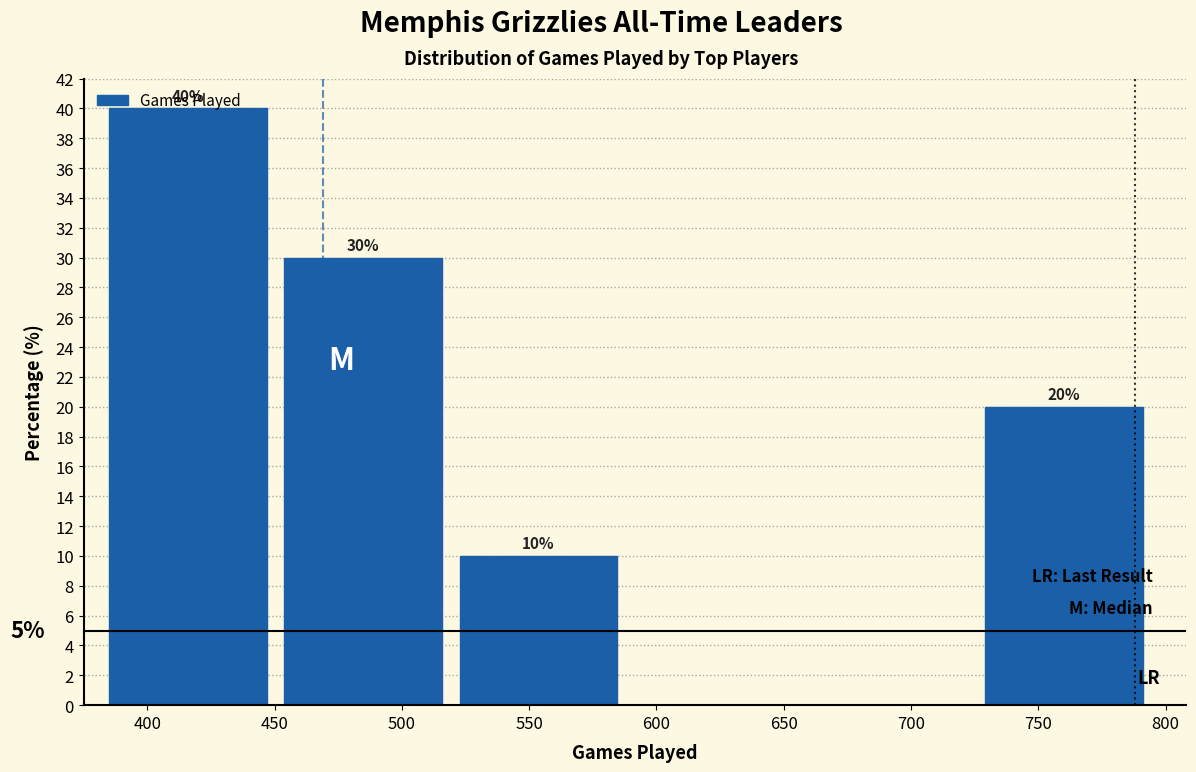

Which range on the x-axis has the tallest bar?

385 to 455